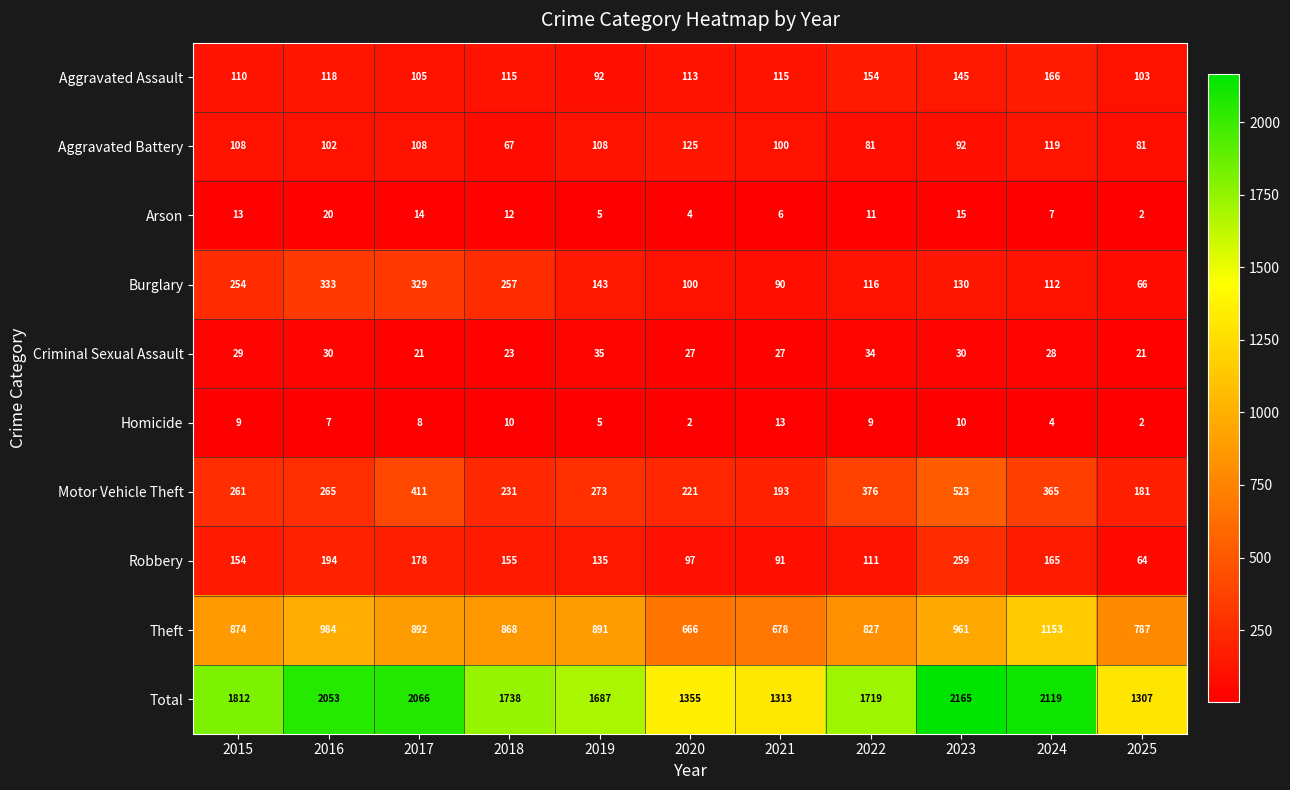

Which label corresponds to the largest value in the chart?

2023